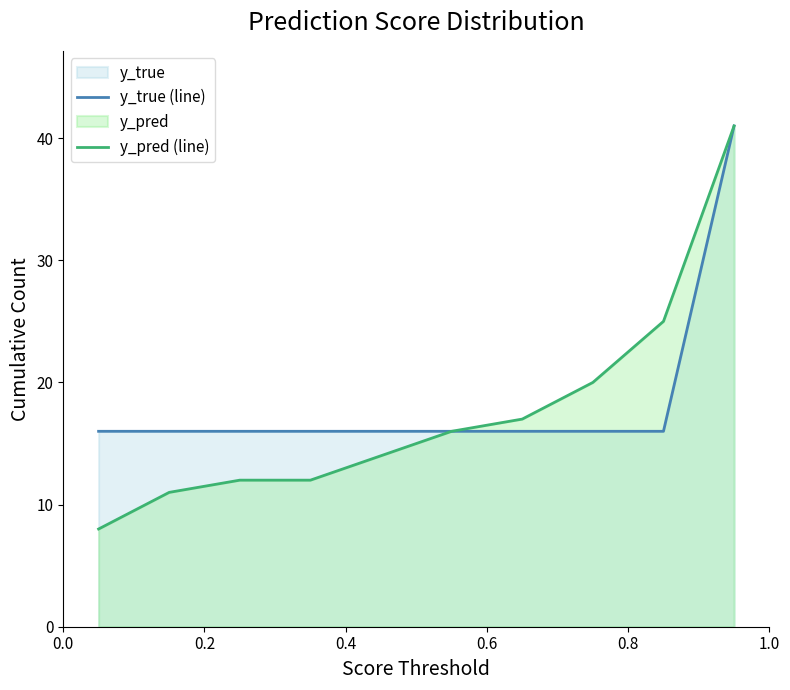

What is the maximum value for y_true (line)?

41